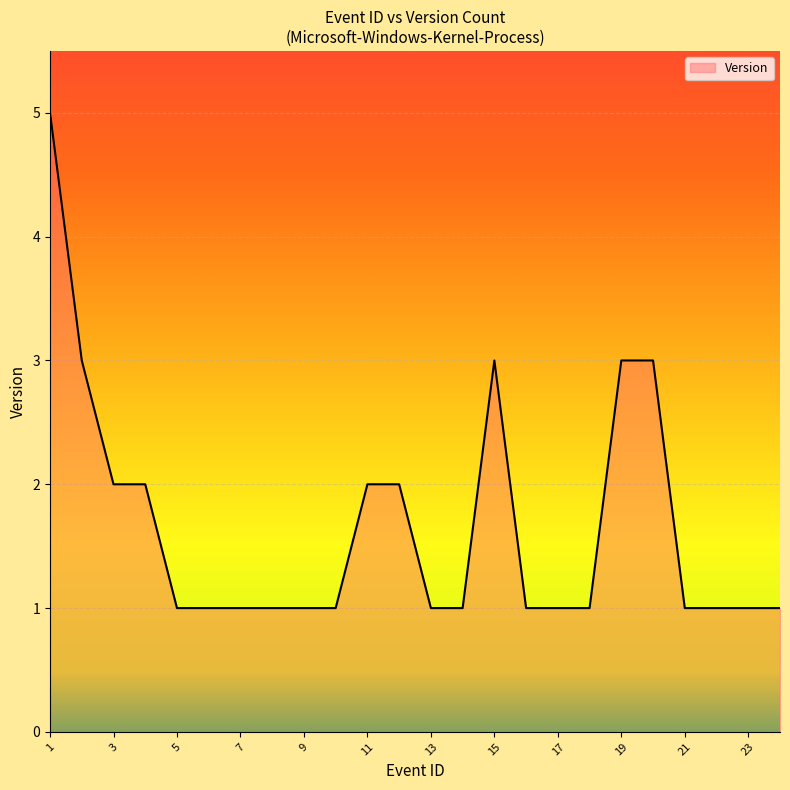

What is the maximum value shown in the chart?

5